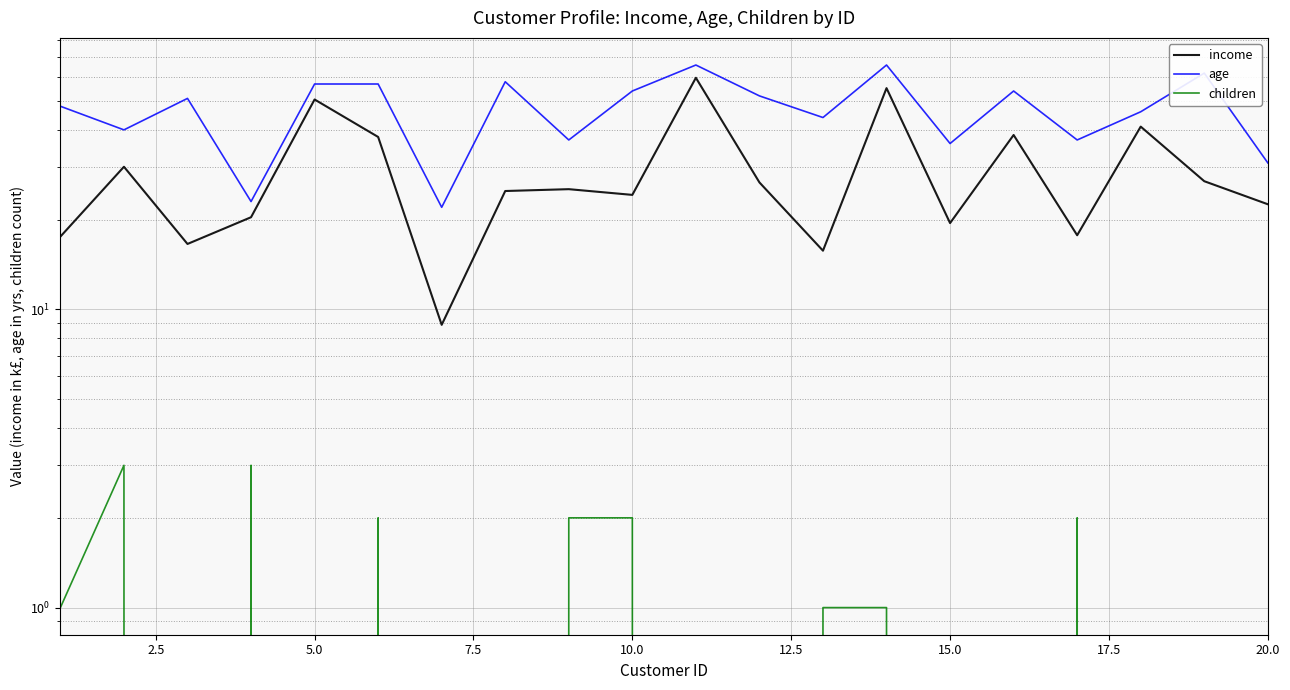

Which series changed the most between 0.0 and 9?

income